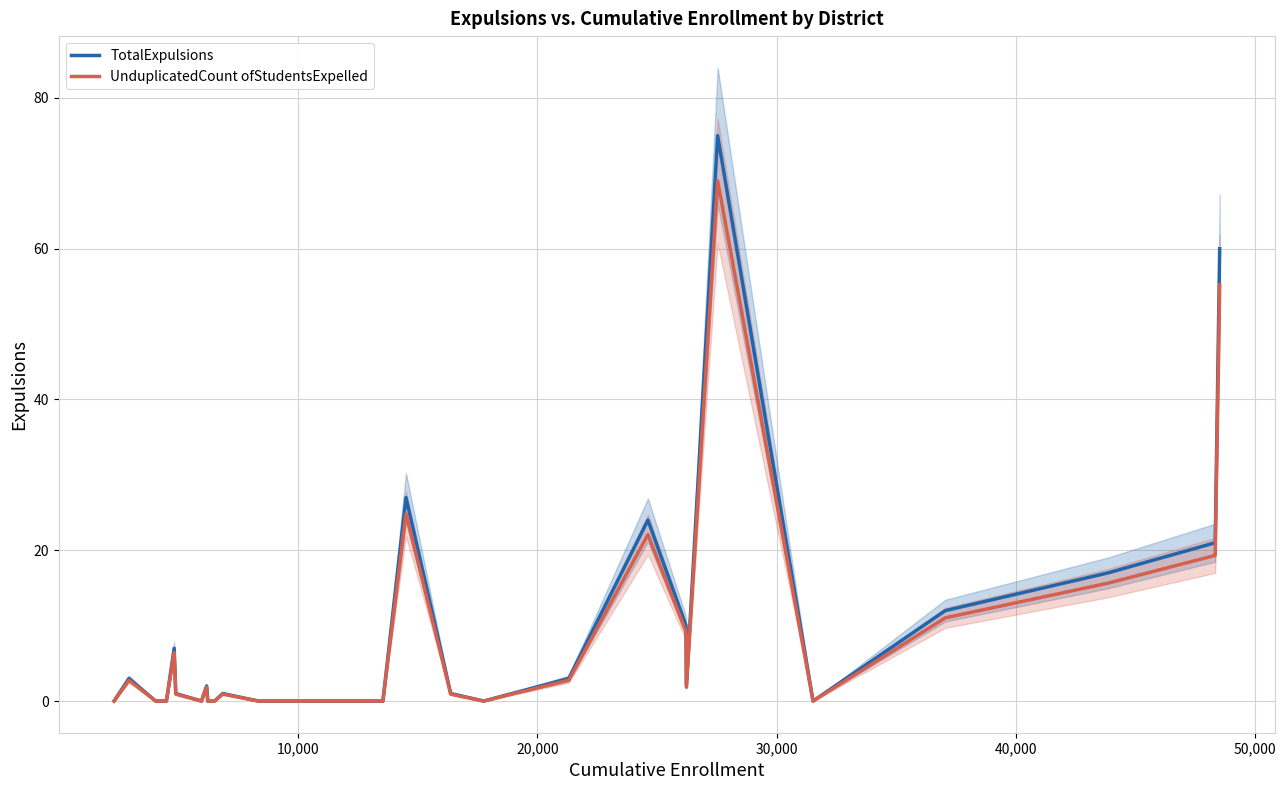

True or false: UnduplicatedCount ofStudentsExpelled and TotalExpulsions intersect in this chart.

False